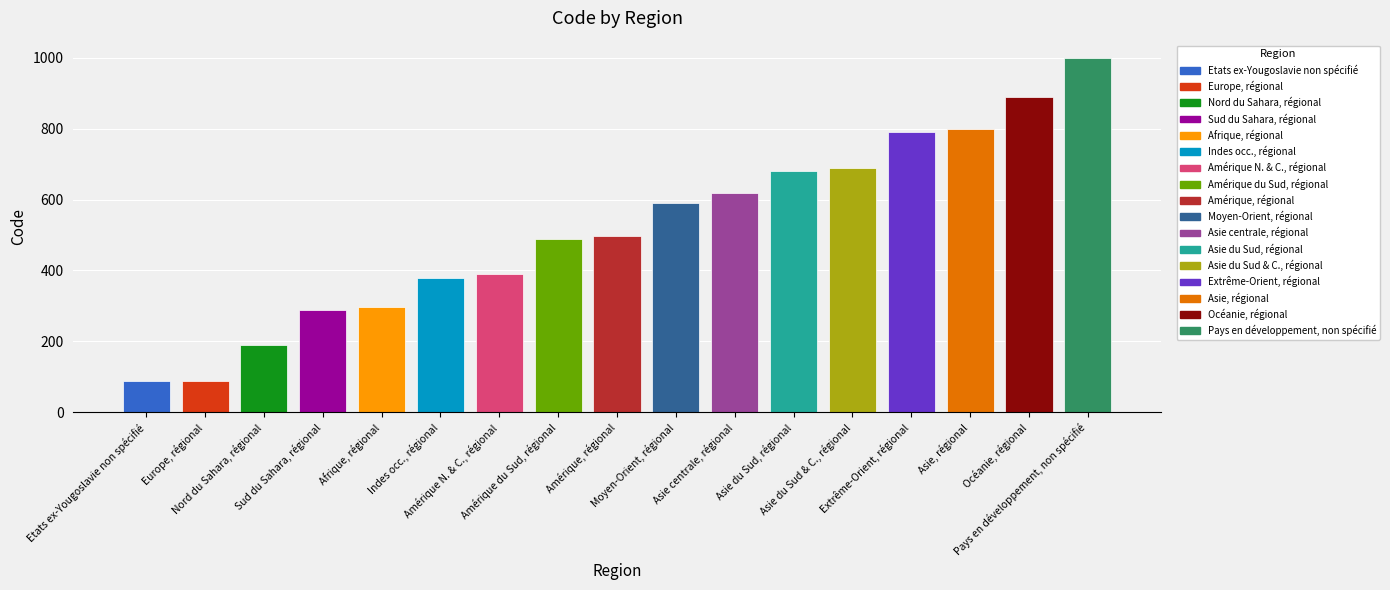

What is the value of the 13th bar from the left?

689